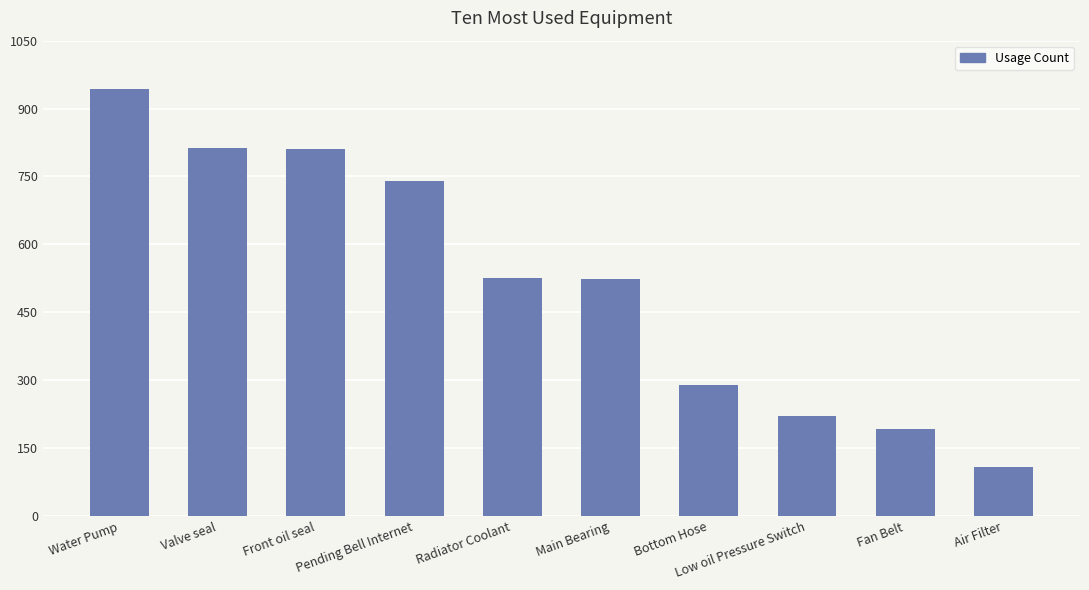

What is the approximate value at Fan Belt, to the nearest 10?

190